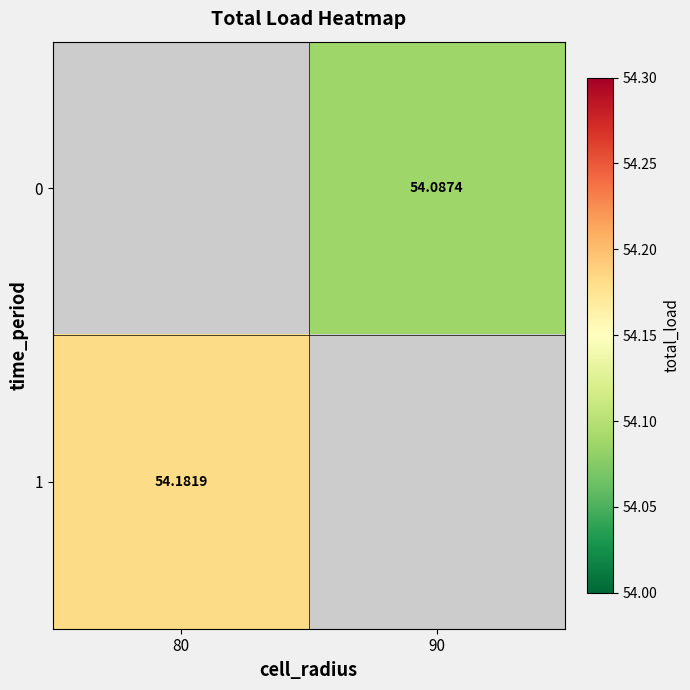

Rank the series by their average value, from lowest to highest.

0, 1